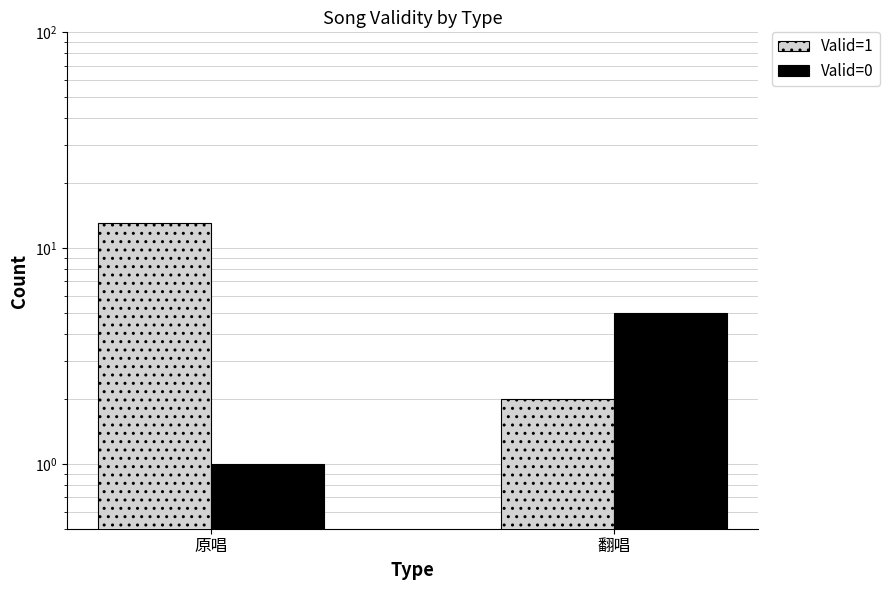

The Valid=1 series shows 3 at 翻唱. True or false?

False